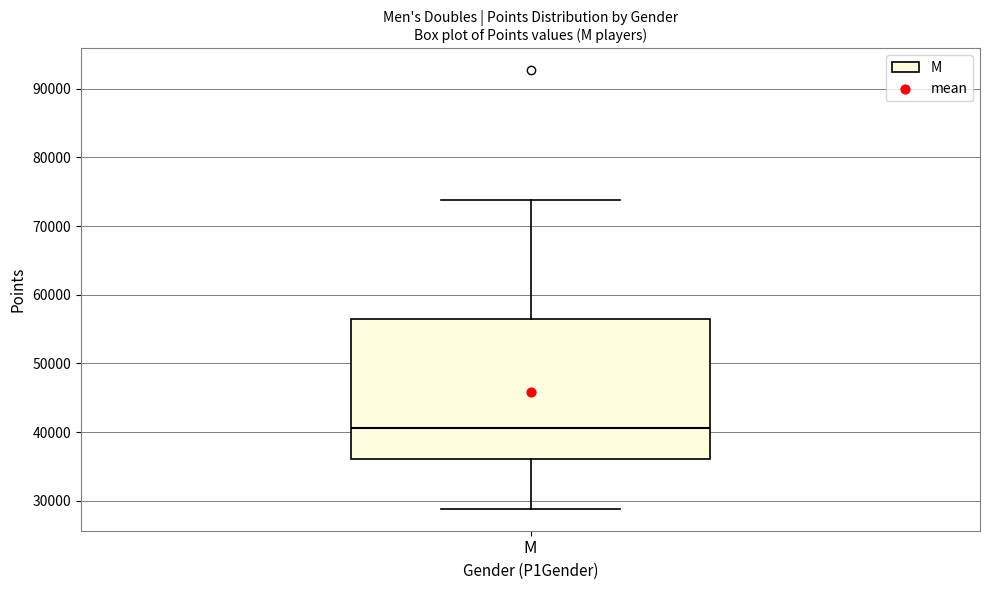

Transcribe this box plot: give where the median line is, the range the box spans, and where the two whiskers end, as read against the y-axis. The values are not printed on the chart, so give them approximately, as read against the axis.

median 41000, box 36000 to 56000, whiskers 29000 to 74000